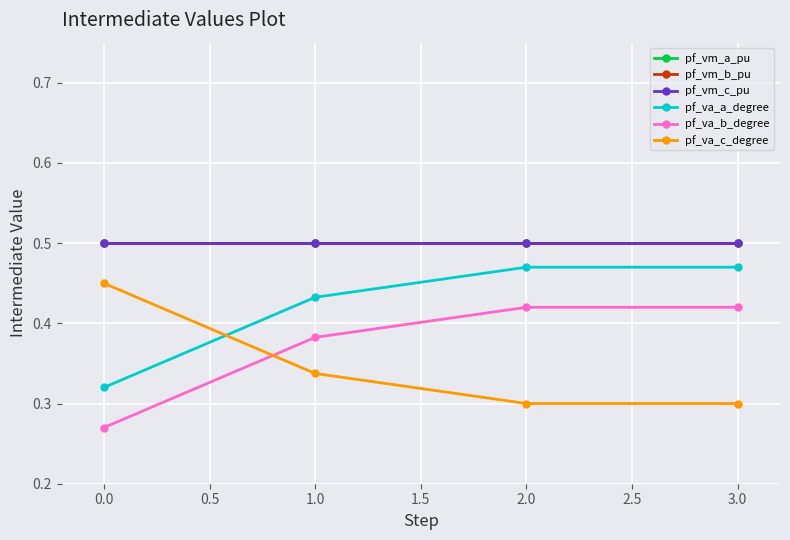

What is the sum of all pf_vm_a_pu values?

2.0